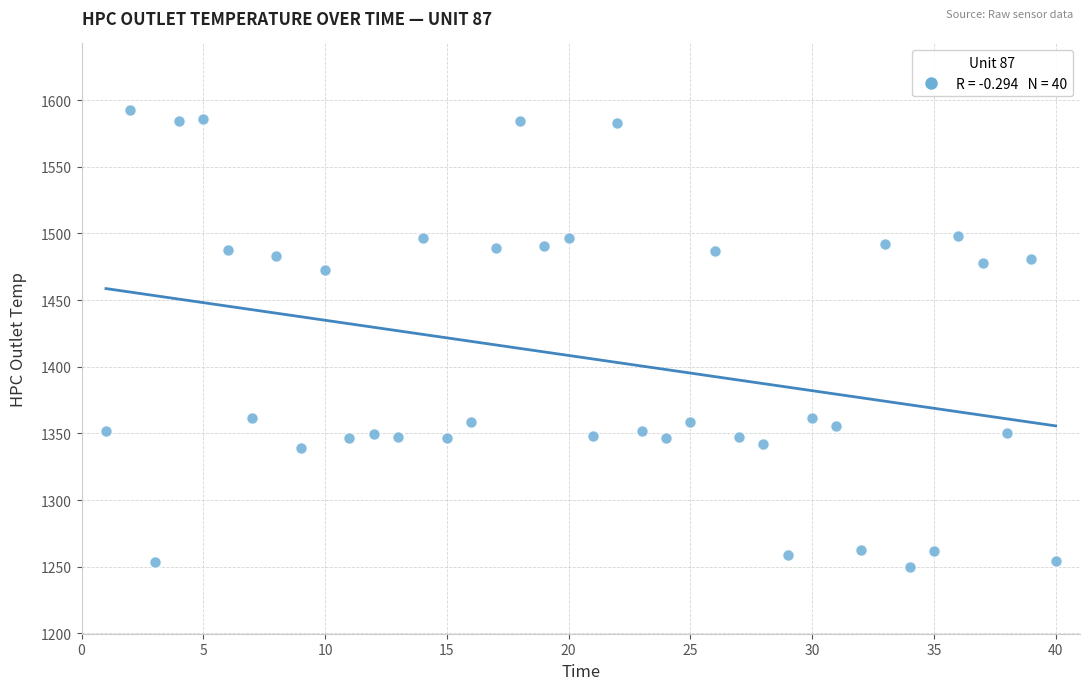

What Y value in the scatter plot is closest to 1421?

1472.8